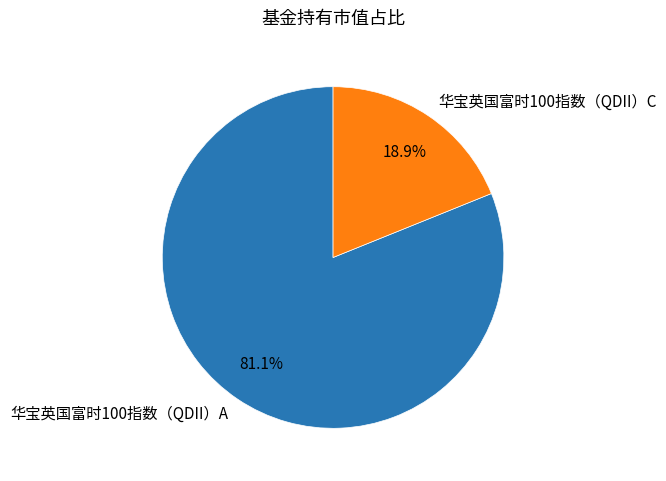

How much of the chart is everything except 华宝英国富时100指数（QDII）A?

18.9%